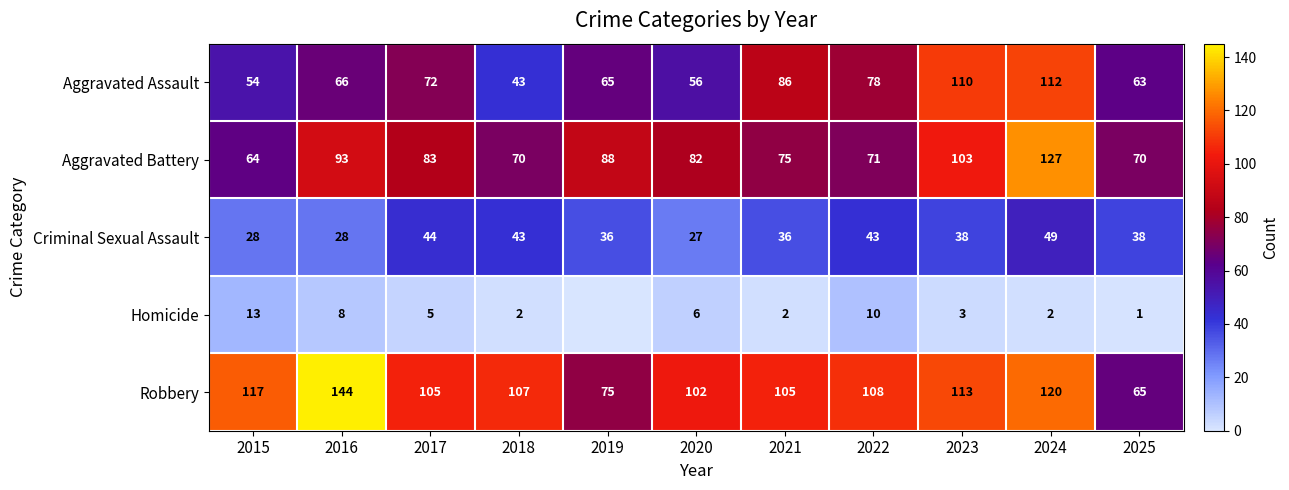

True or false: Robbery has a value of 65 at 2025.

True